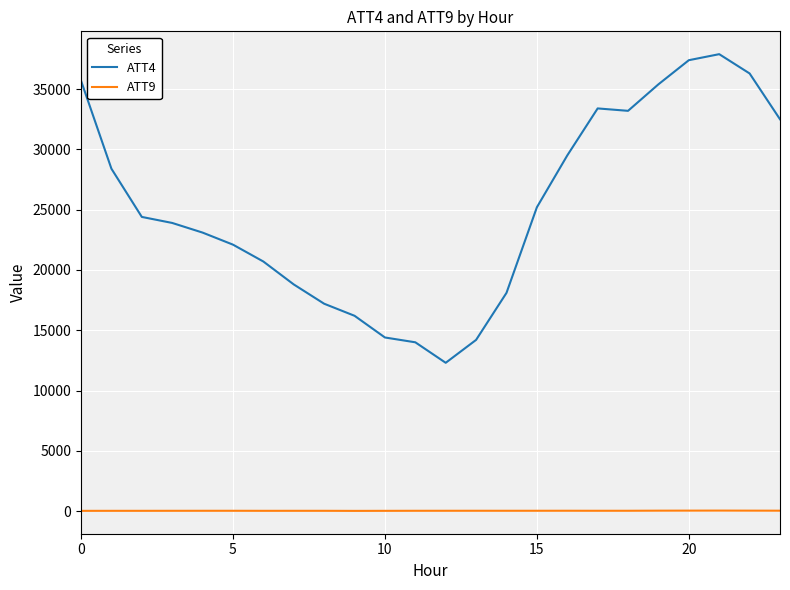

What is the minimum value shown in the chart?

16.3